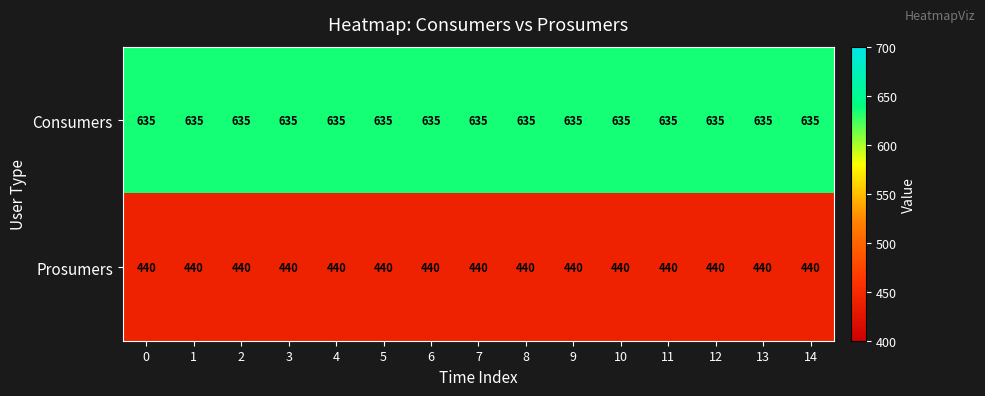

What is the minimum value for Prosumers?

440